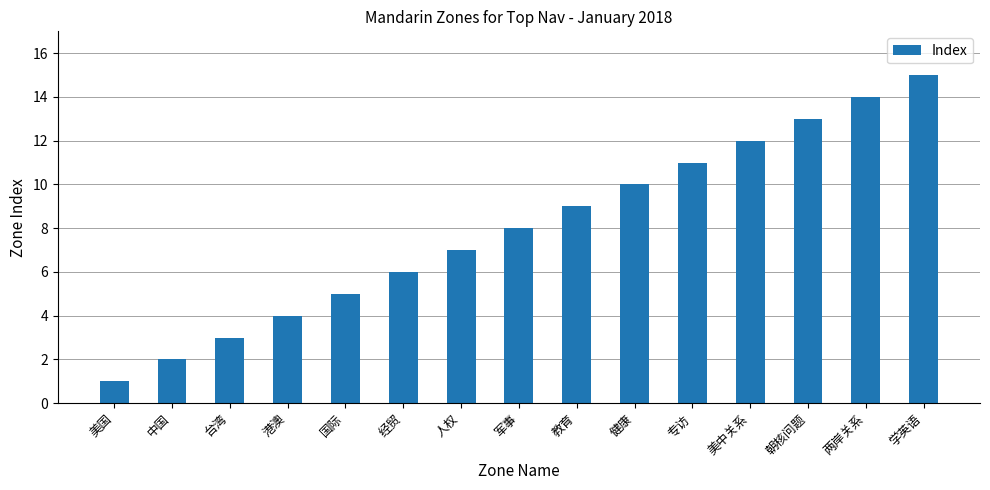

Are the bars horizontal?

No